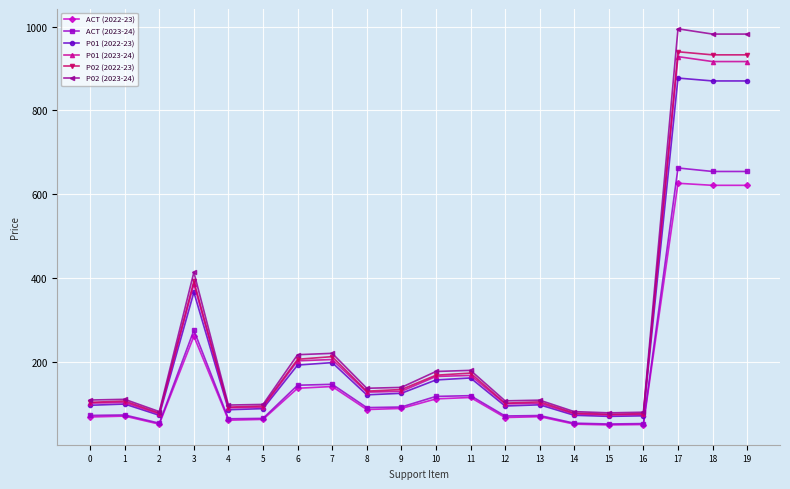

True or false: ACT (2023-24) and P02 (2022-23) cross at least once.

False